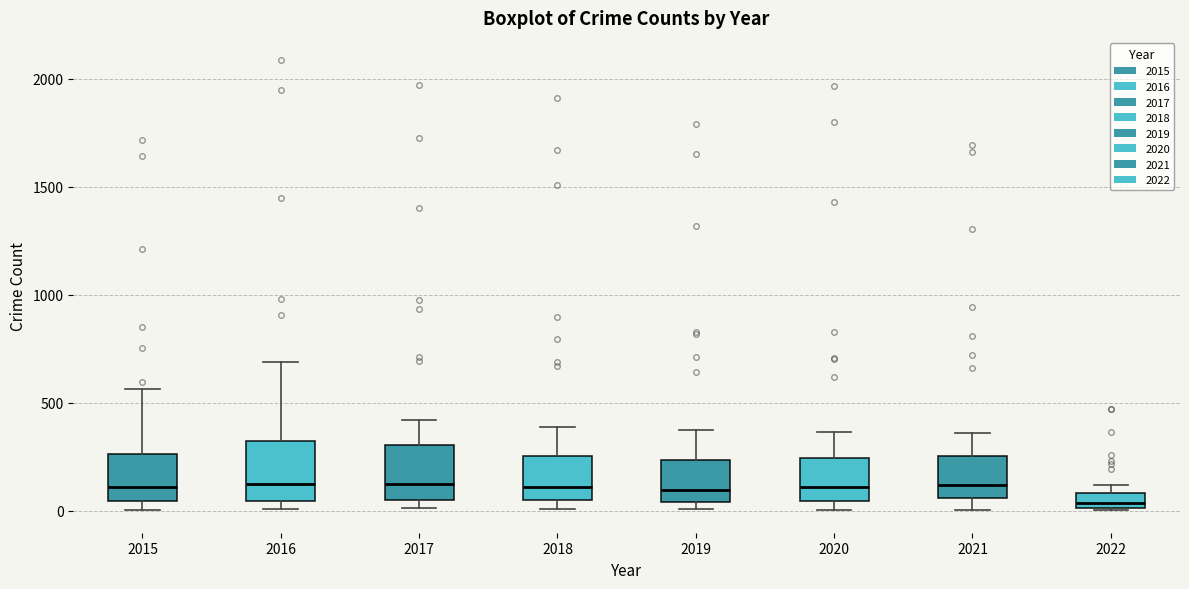

Where does the upper whisker of the box at x = 2017 end on the y-axis? The values are not printed on the chart, so give them approximately, as read against the axis.

400